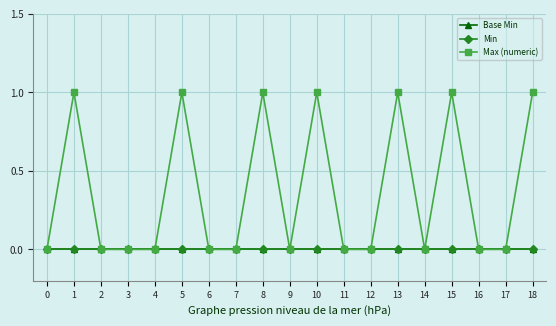

Does the chart have visible grid lines?

Yes